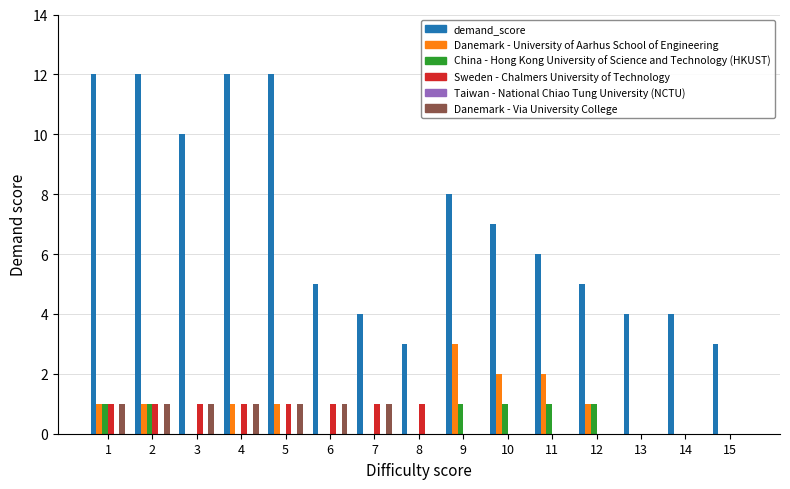

What is the maximum value shown in the chart?

12